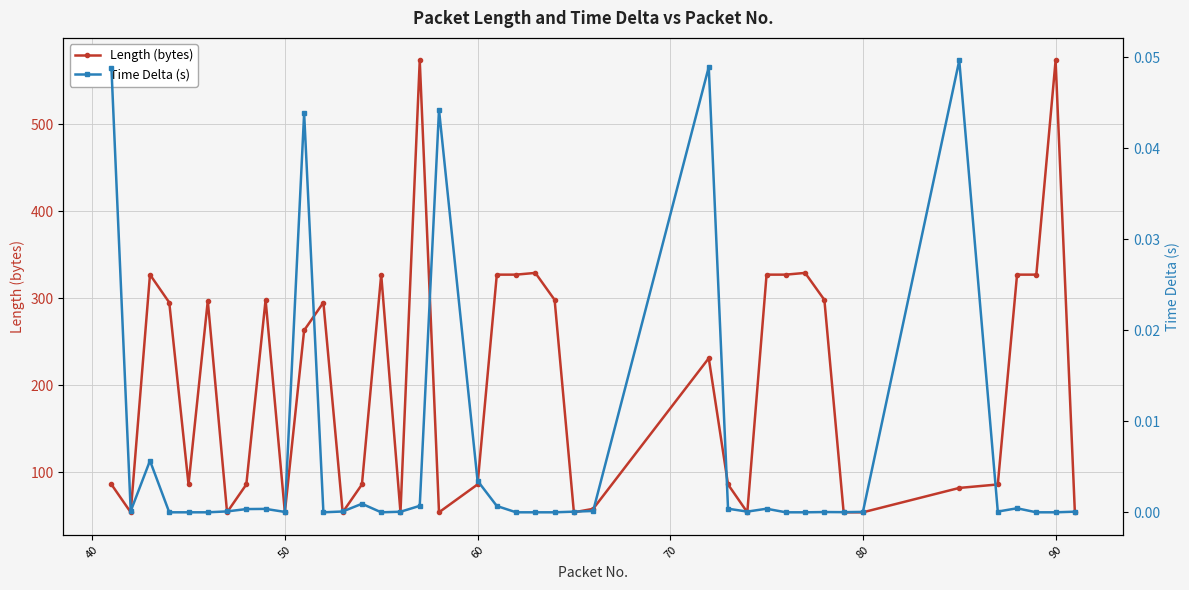

The Length (bytes) series shows 83 at 50. True or false?

False